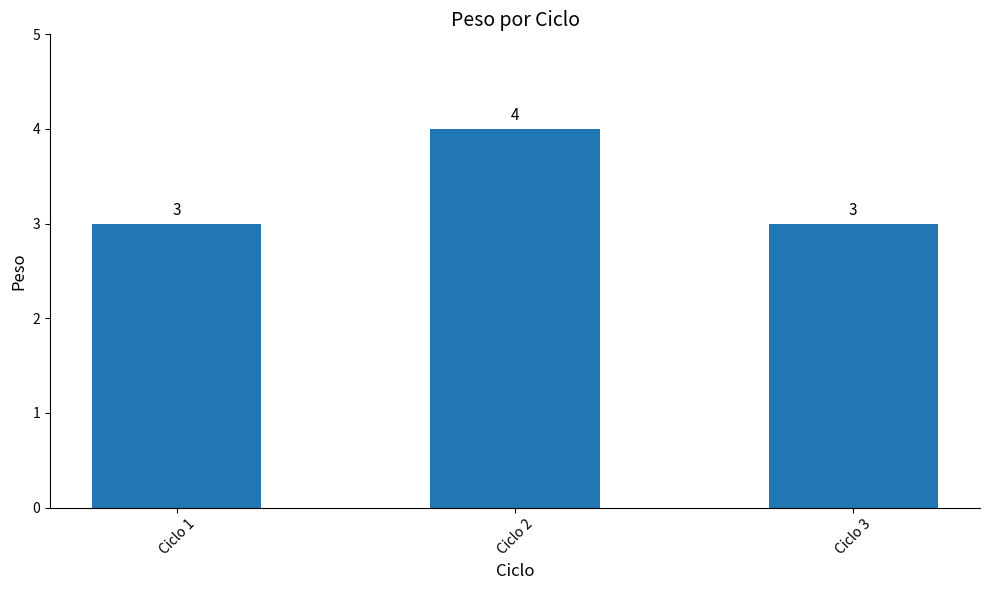

What is the sum of the values at Ciclo 1 and Ciclo 3?

6